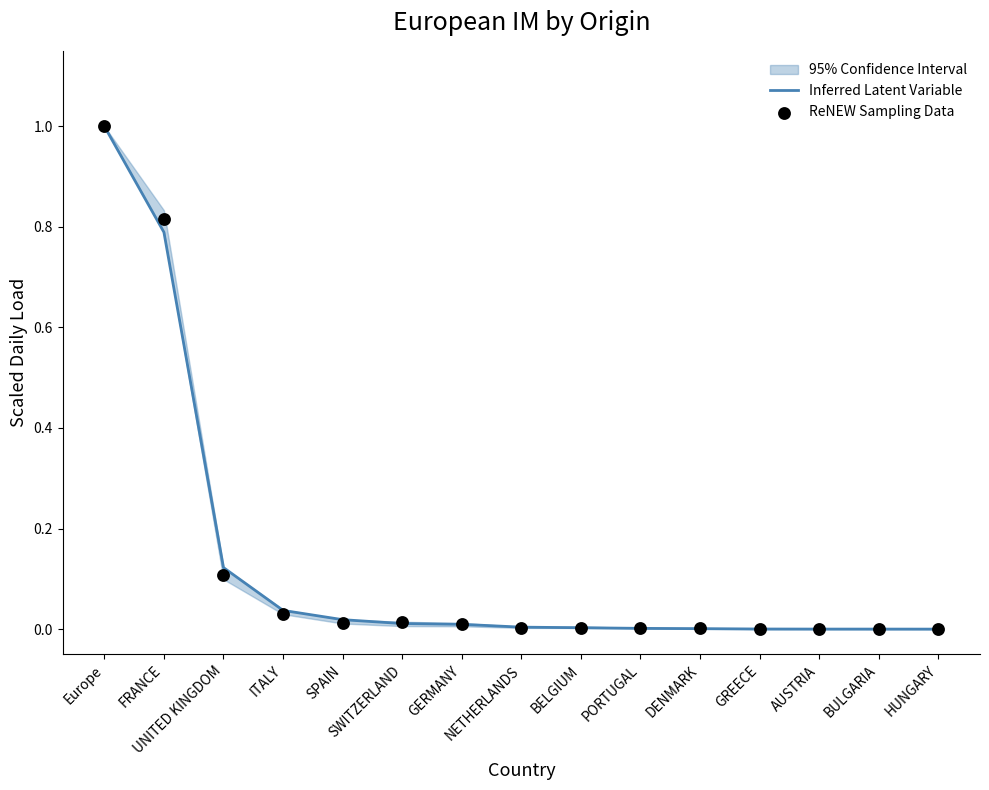

Which series contains the highest Y value?

Inferred Latent Variable